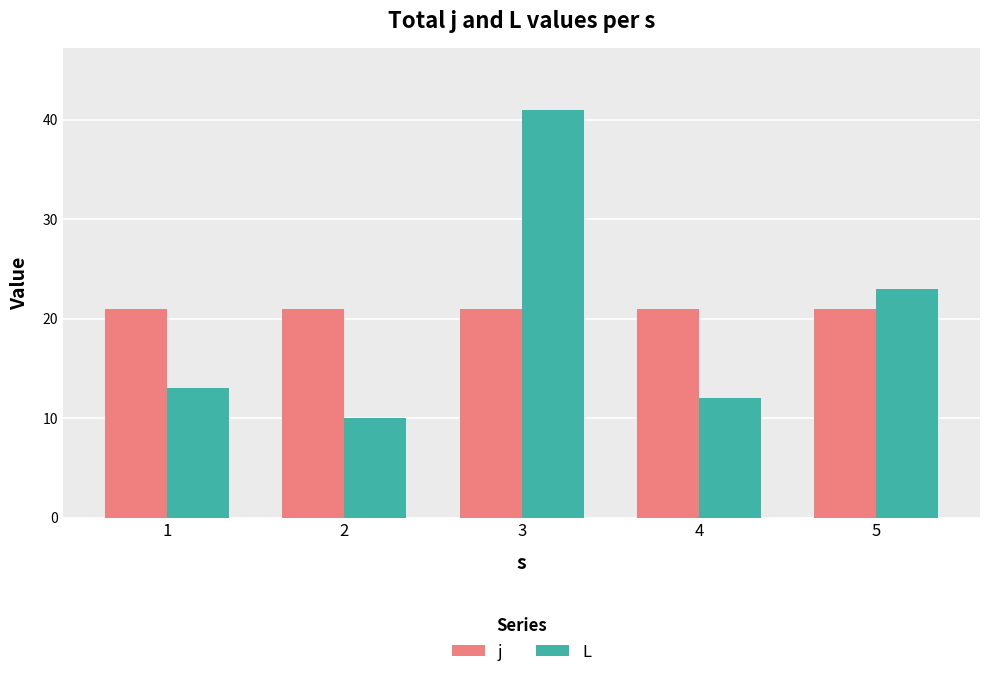

What is the difference between the L values at 3 and 4?

29